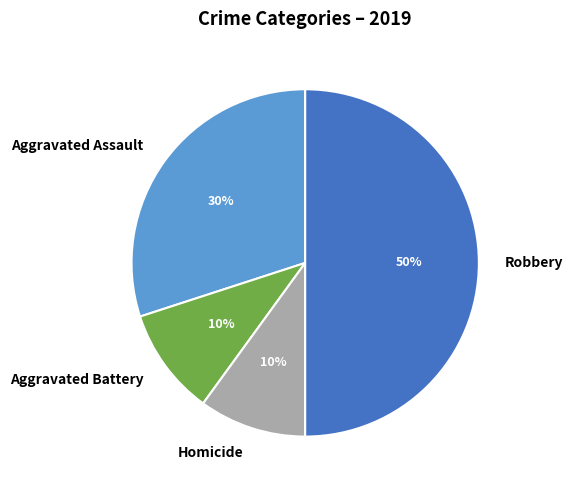

The Aggravated Assault slice represents 30% of the pie. True or false?

True